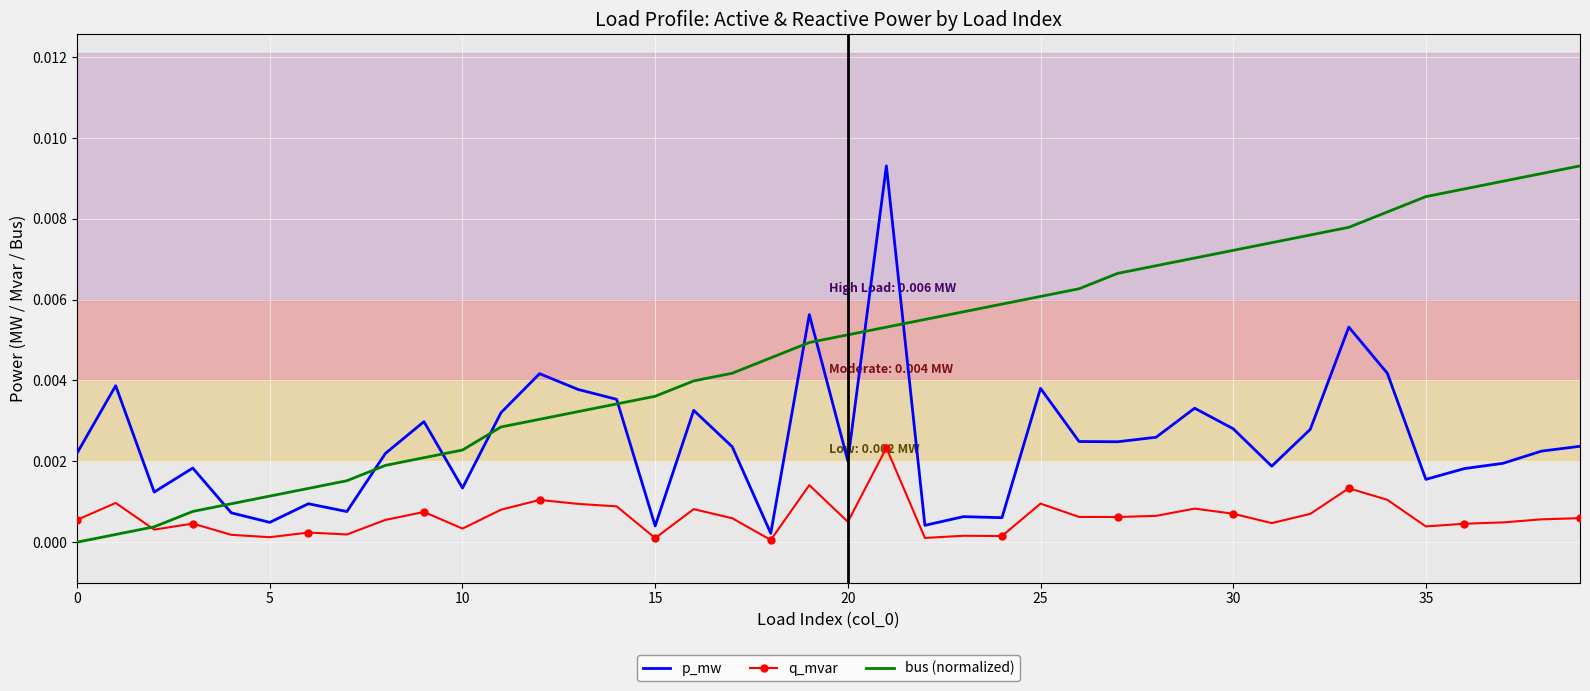

True or false: q_mvar and bus (normalized) cross at least once.

True